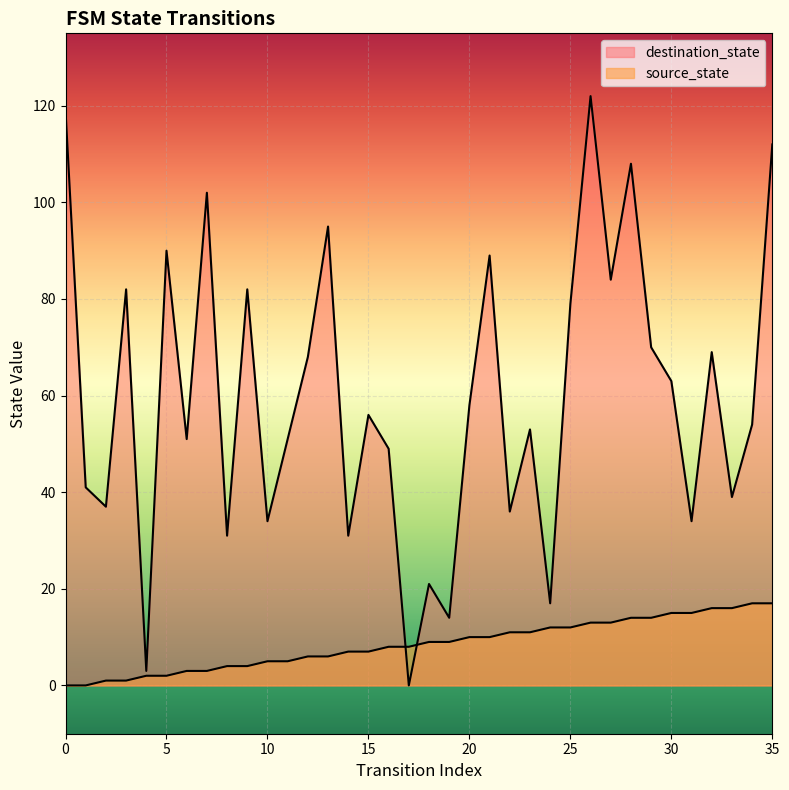

True or false: destination_state and source_state cross at least once.

True